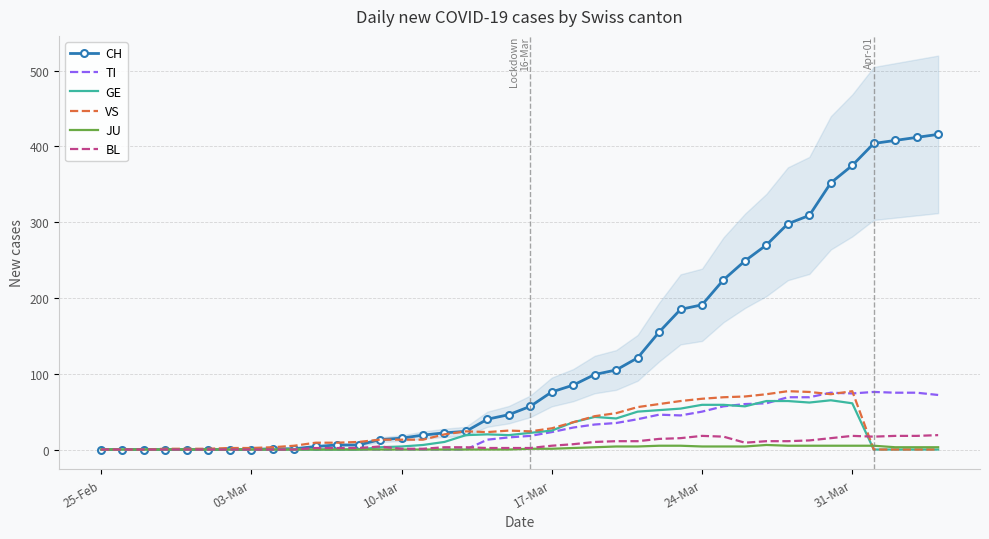

True or false: VS has a value of -29 at 25-Feb.

False